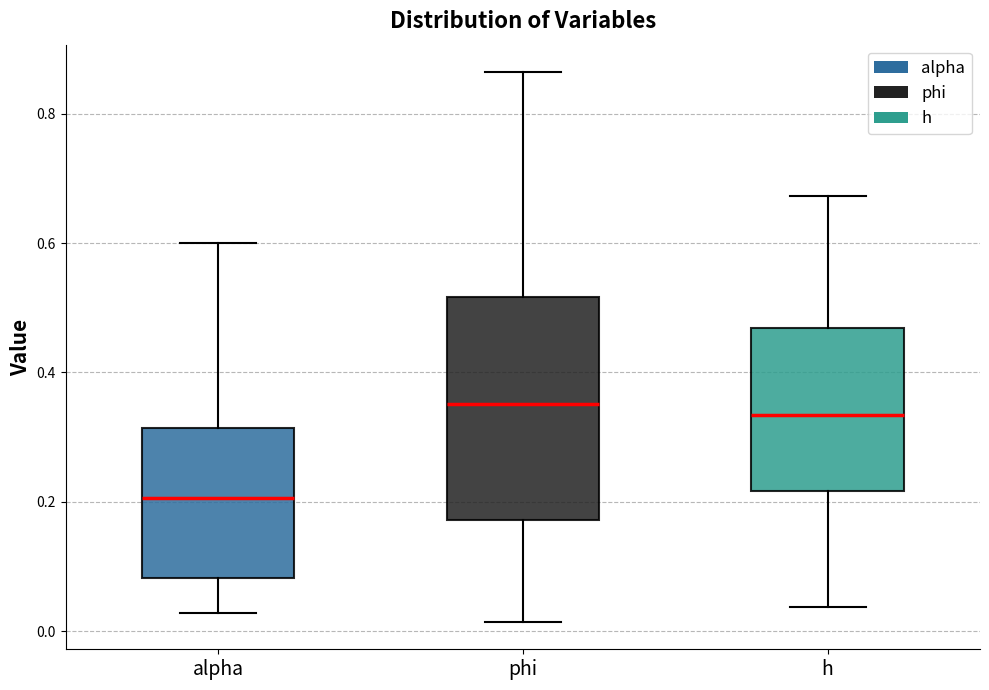

Reading left to right, transcribe this box plot: for each box, give where its median line is, the range the box spans, and where its two whiskers end, as read against the y-axis. The values are not printed on the chart, so give them approximately, as read against the axis.

alpha: median 0.20, box 0.08 to 0.32, whiskers 0.02 to 0.60
phi: median 0.36, box 0.18 to 0.52, whiskers 0.02 to 0.86
h: median 0.34, box 0.22 to 0.46, whiskers 0.04 to 0.68